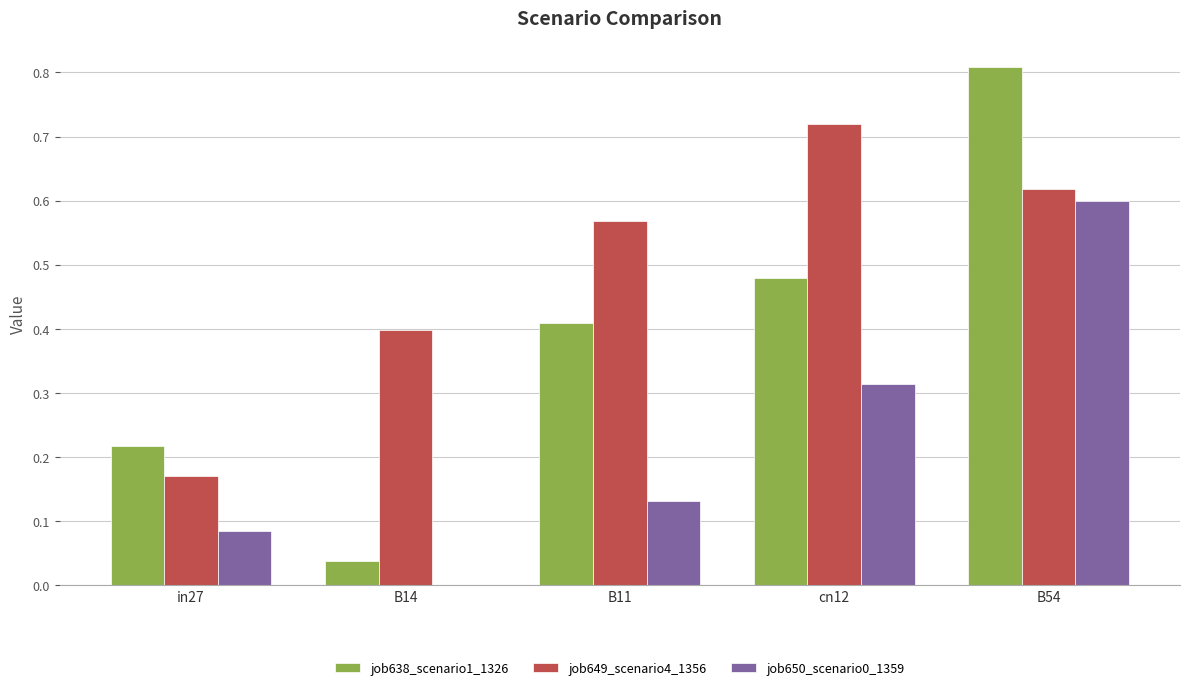

The job638_scenario1_1326 series shows 0.6 at B11. True or false?

False